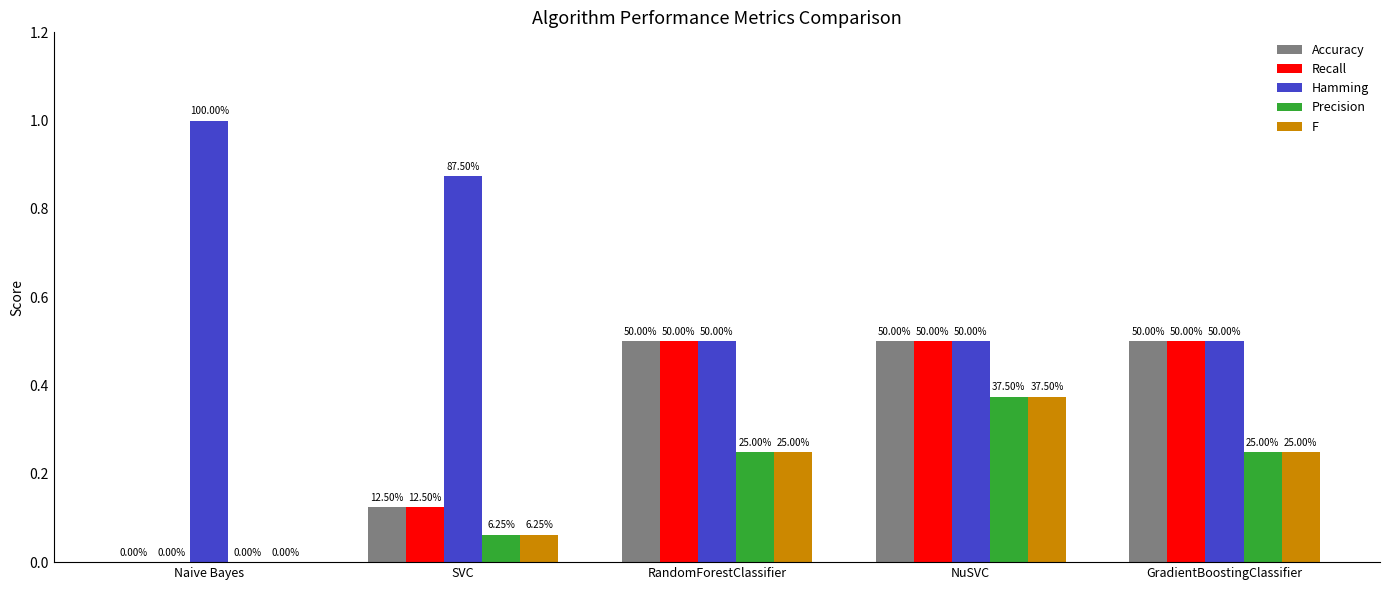

What are all the series names shown in the legend?

Accuracy, Recall, Hamming, Precision, F